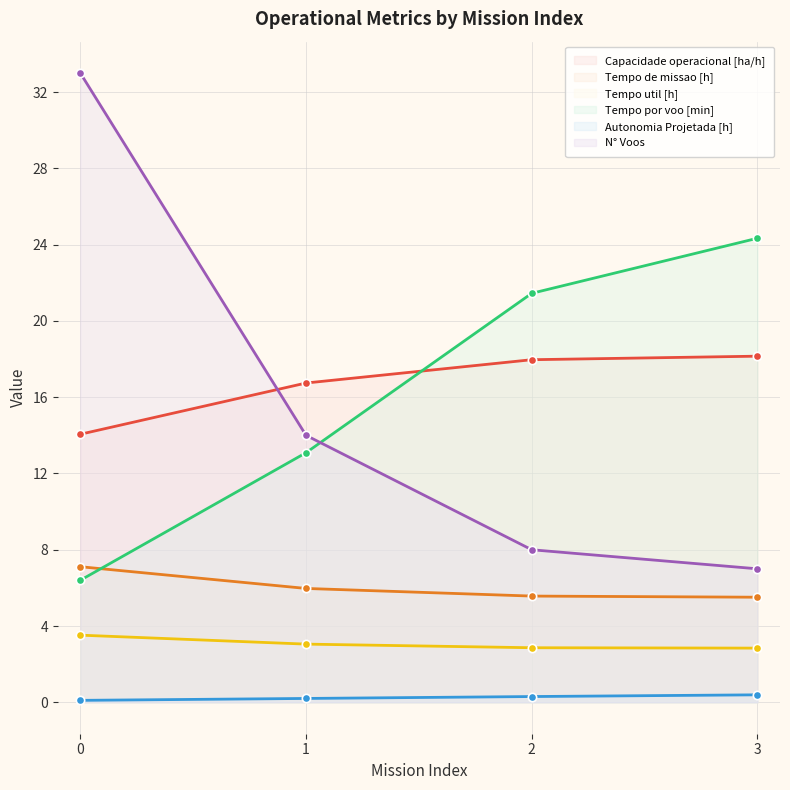

Is it true that Tempo por voo [min] equals 5.7 at 1?

False